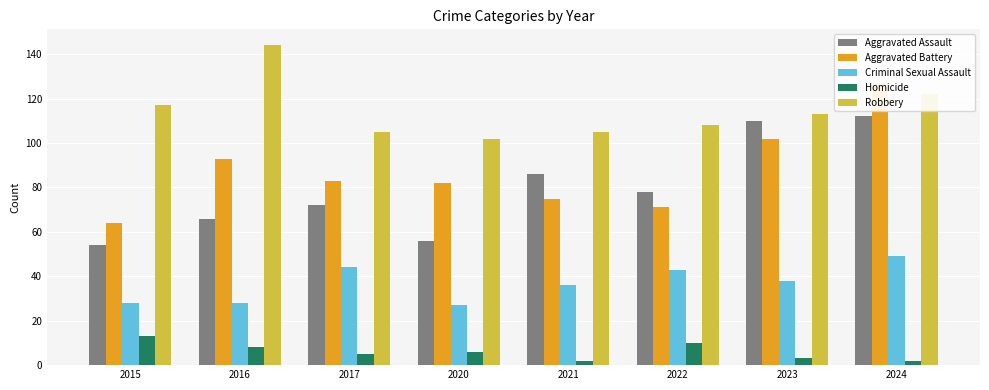

What are all the series names shown in the legend?

Aggravated Assault, Aggravated Battery, Criminal Sexual Assault, Homicide, Robbery